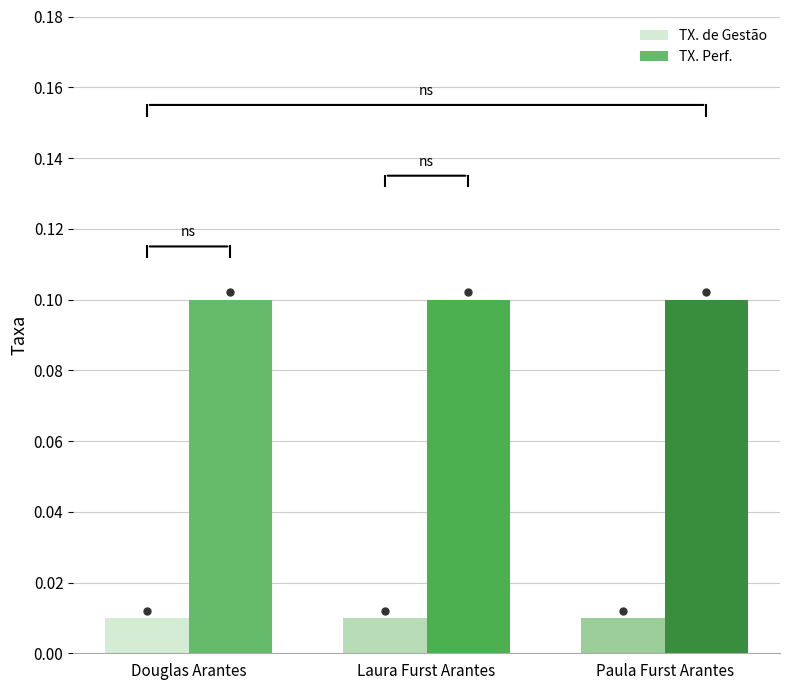

How many data points does each series have?

3